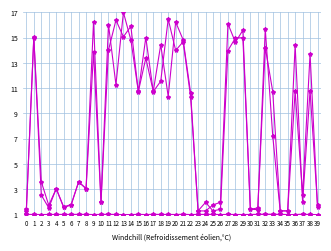

Reading left to right, what are all the values shown in this chart?

c_2_video_bitrate: 0=1.4	1=15.0	2=2.5	3=1.5	4=3.1	5=1.6	6=1.8	7=3.6	8=3.1	9=16.3	10=2.0	11=16.0	12=11.3	13=17.0	14=14.8	15=10.7	16=13.4	17=10.8	18=14.4	19=10.3	20=16.2	21=14.8	22=10.6	23=1.3	24=1.3	25=1.8	26=2.0	27=16.1	28=14.6	29=15.6	30=1.4	31=1.5	32=14.2	33=10.7	34=1.3	35=1.3	36=14.4	37=2.0	38=10.8	39=1.7
c_2_psnr: 0=1.0	1=1.0	2=1.0	3=1.0	4=1.0	5=1.0	6=1.0	7=1.0	8=1.0	9=1.0	10=1.0	11=1.0	12=1.0	13=1.0	14=1.0	15=1.0	16=1.0	17=1.0	18=1.0	19=1.0	20=1.0	21=1.0	22=1.0	23=1.0	24=1.0	25=1.0	26=1.0	27=1.0	28=1.0	29=1.0	30=1.0	31=1.0	32=1.0	33=1.0	34=1.0	35=1.0	36=1.0	37=1.0	38=1.0	39=1.0
c_4_video_bitrate: 0=1.3	1=15.0	2=3.6	3=1.7	4=3.0	5=1.6	6=1.8	7=3.6	8=3.1	9=13.9	10=2.0	11=14.0	12=16.4	13=15.1	14=15.9	15=10.7	16=15.0	17=10.7	18=11.6	19=16.5	20=14.0	21=14.7	22=10.3	23=1.3	24=2.0	25=1.3	26=1.4	27=14.0	28=15.0	29=15.0	30=1.4	31=1.4	32=15.7	33=7.2	34=1.3	35=1.3	36=10.8	37=2.6	38=13.7	39=1.6
c_4_psnr: 0=1.0	1=1.0	2=1.0	3=1.0	4=1.0	5=1.0	6=1.0	7=1.0	8=1.0	9=1.0	10=1.0	11=1.0	12=1.0	13=1.0	14=1.0	15=1.0	16=1.0	17=1.0	18=1.0	19=1.0	20=1.0	21=1.0	22=1.0	23=1.0	24=1.0	25=1.0	26=1.0	27=1.0	28=1.0	29=1.0	30=1.0	31=1.0	32=1.0	33=1.0	34=1.0	35=1.0	36=1.0	37=1.0	38=1.0	39=1.0